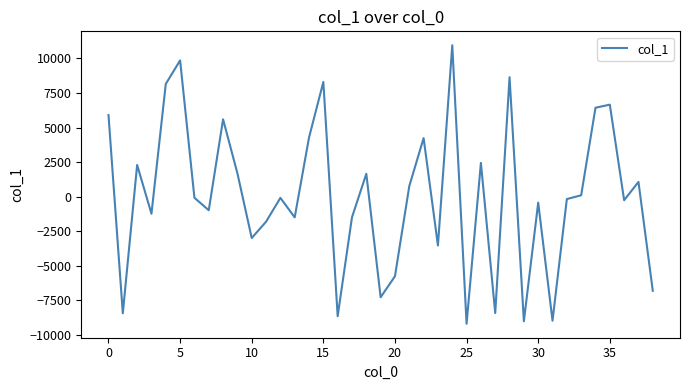

What is the greatest value displayed?

10954.5